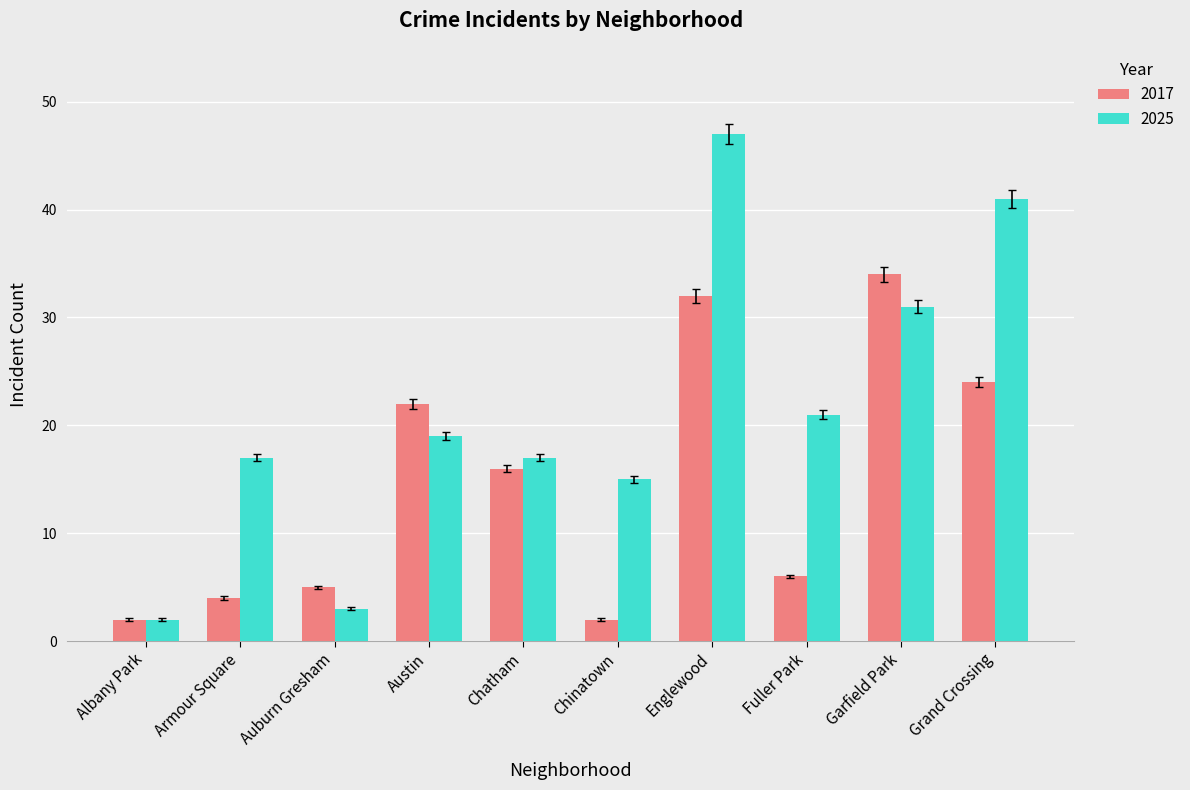

Count the number of categories in the chart.

10